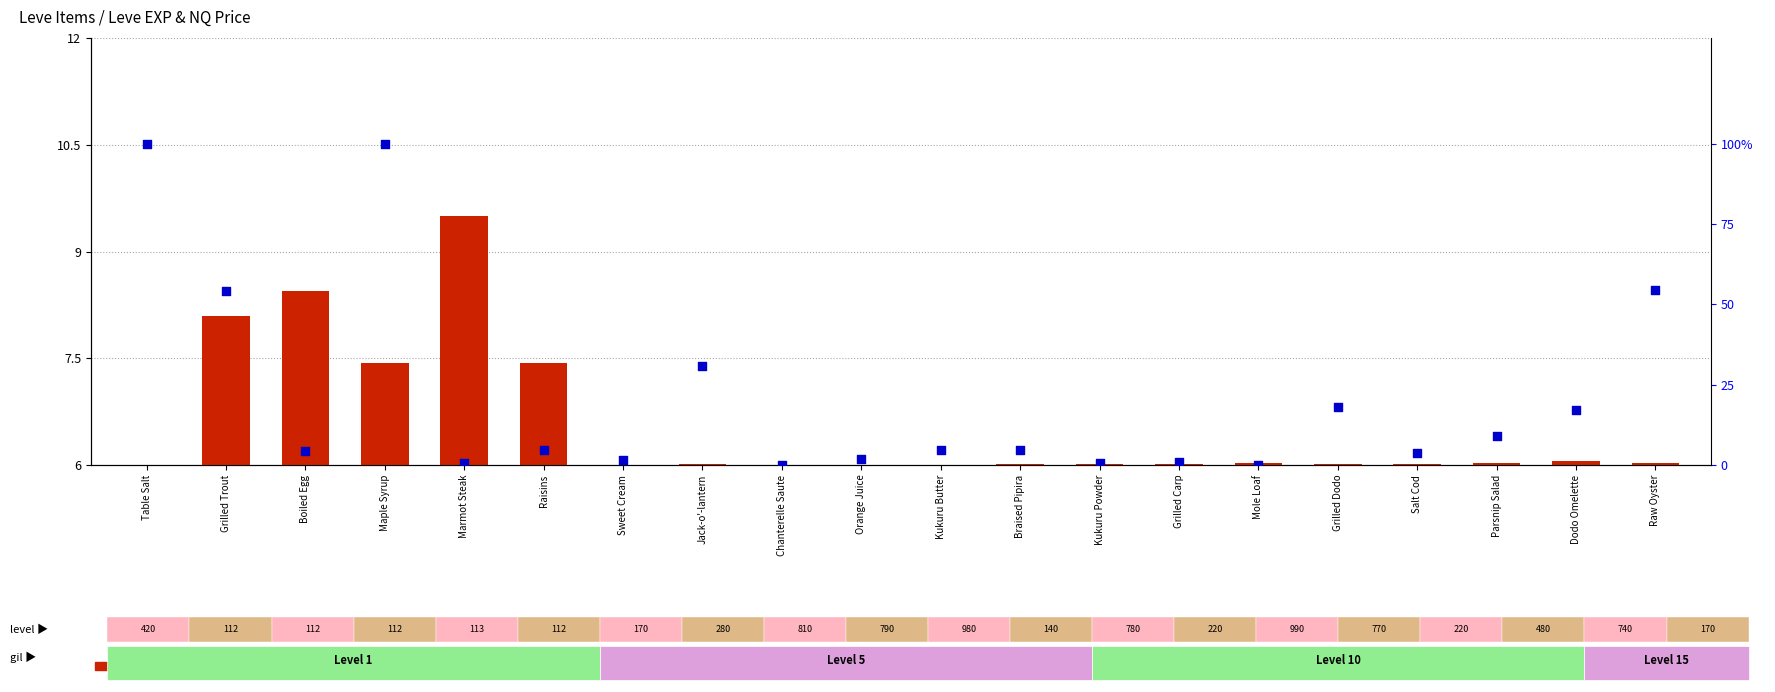

At how many categories does at least one series exceed 66?

2